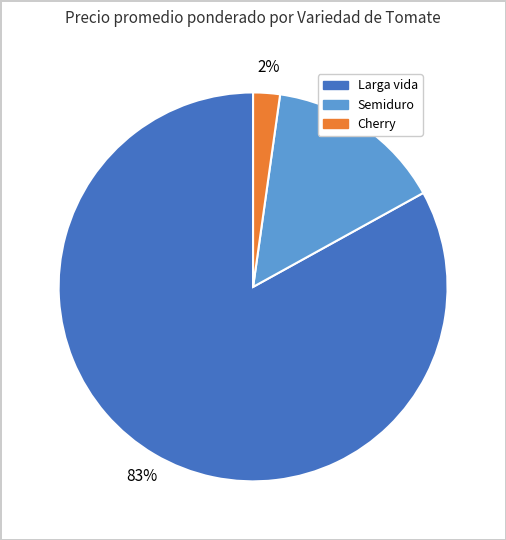

Combined, do Larga vida and Semiduro account for over 50%?

Yes